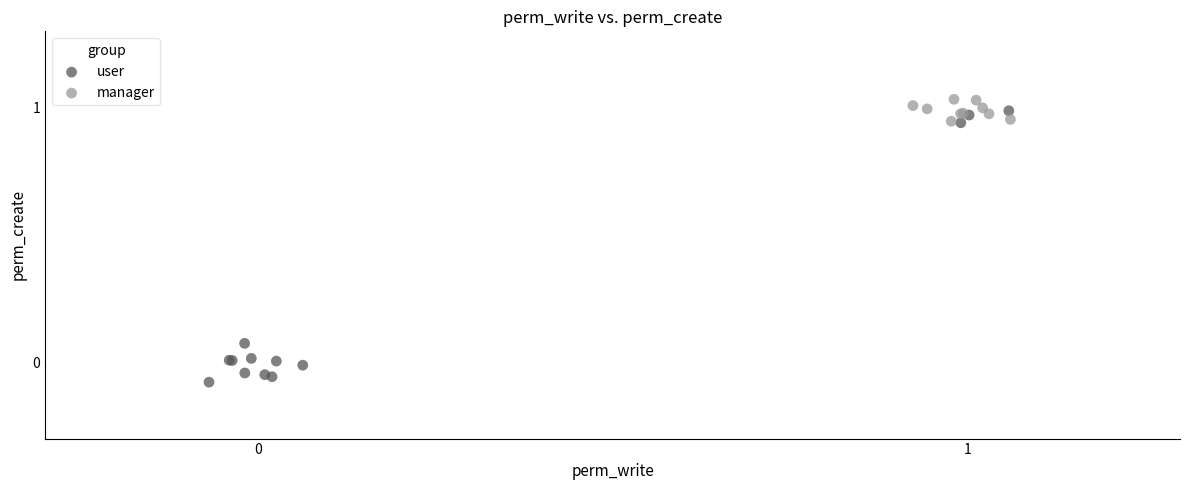

Which series has the largest Y range (max minus min)?

user